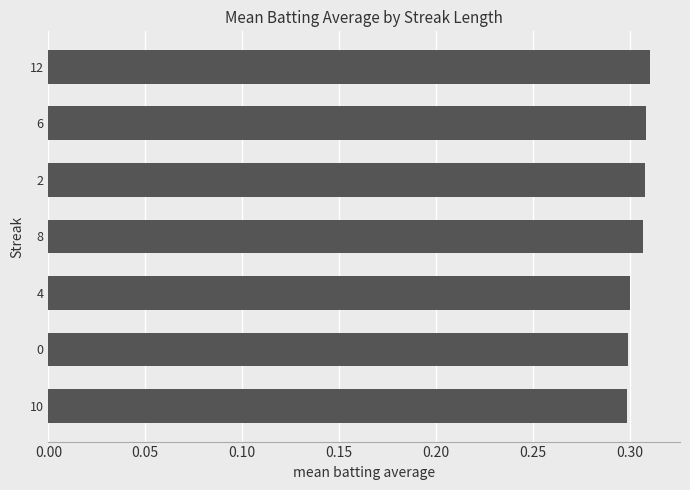

Count the number of data series in this chart.

1